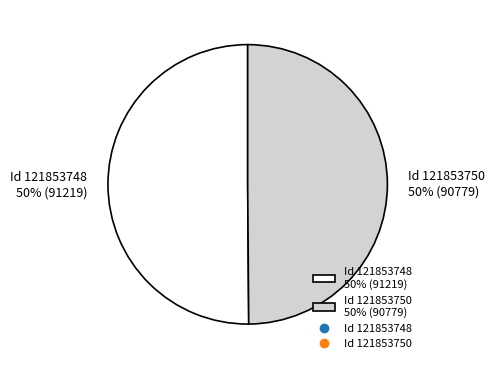

To the nearest percent, what is the average slice percentage?

50%